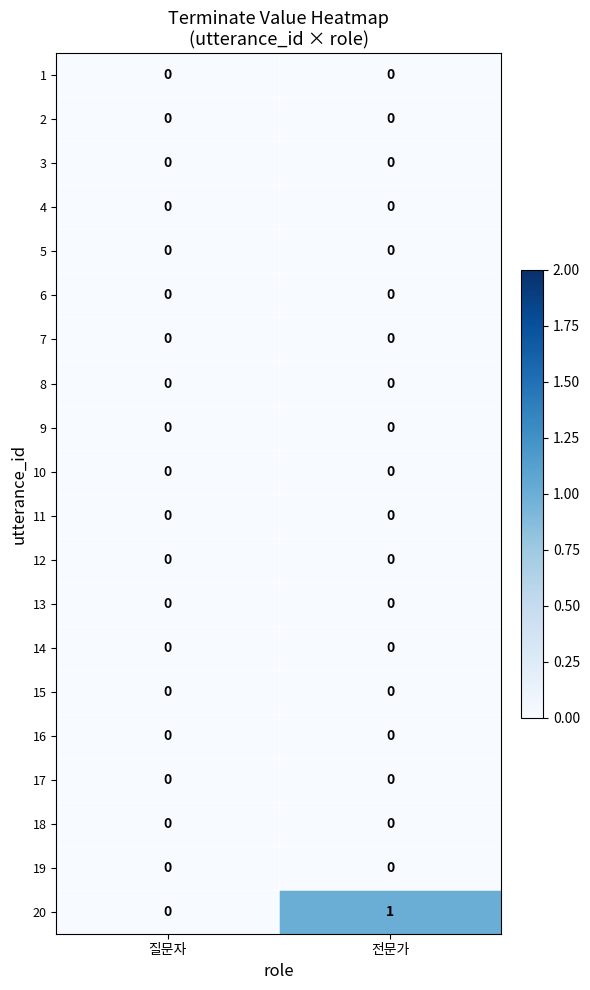

Which series changed the most between 질문자 and 전문가?

20